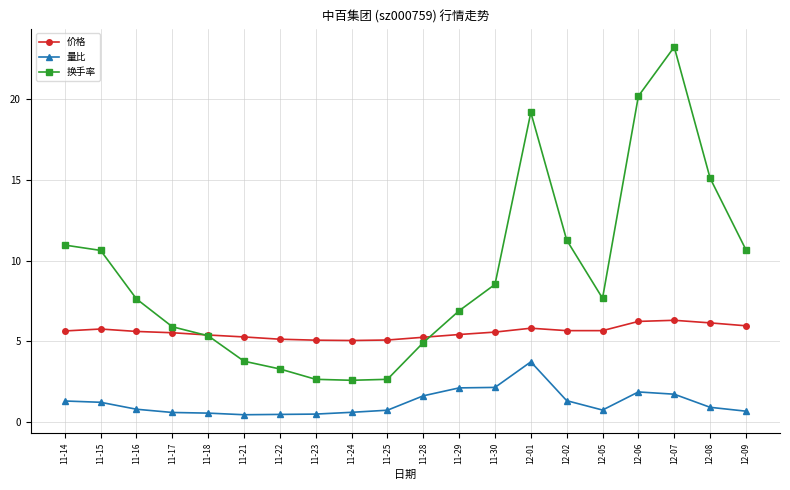

True or false: 量比 has a value of 0.5 at 11-22.

True